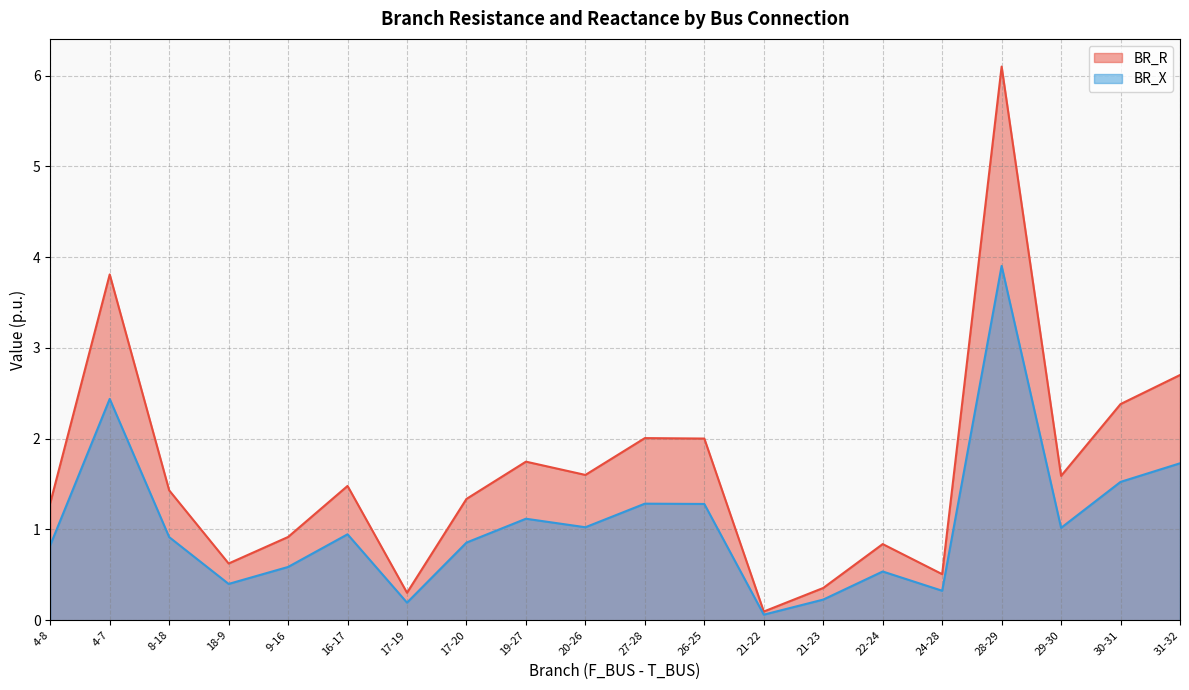

The BR_X series shows 1.1 at 19-27. True or false?

True